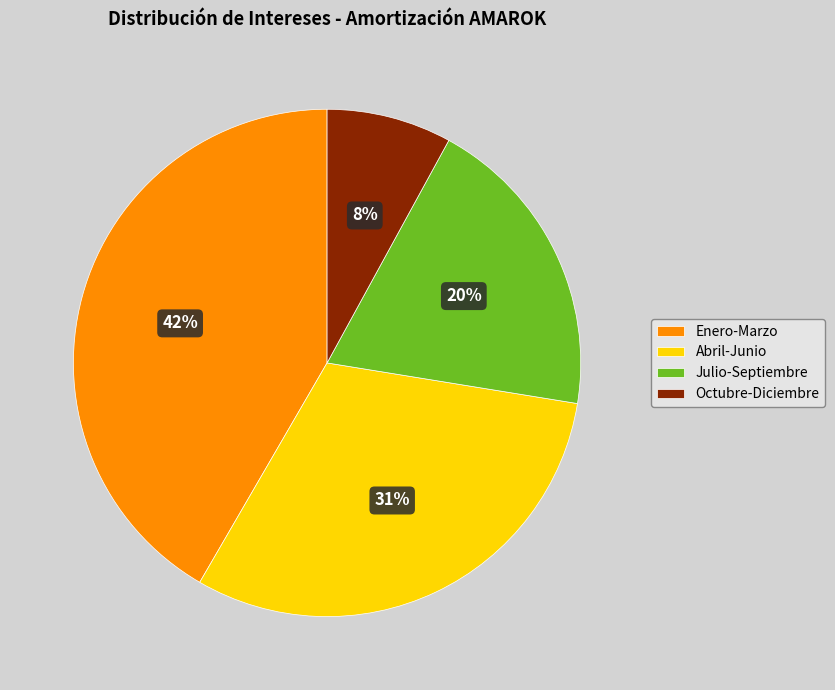

How many slices are in this pie chart?

4